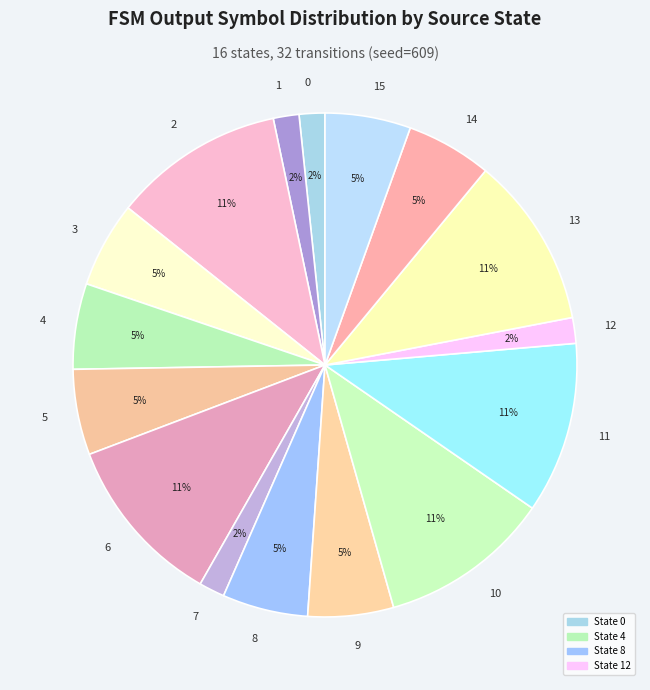

Does 4 account for over 50% of the chart?

No